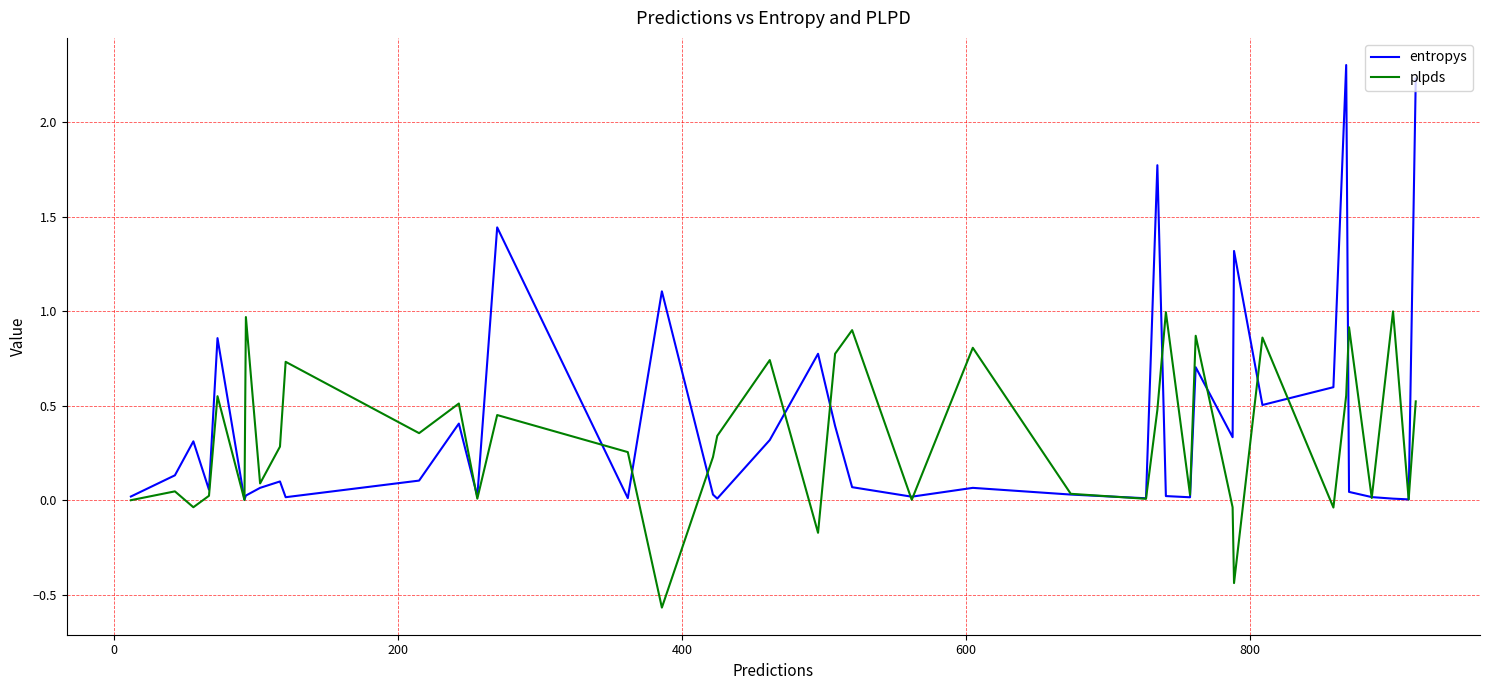

Which series has the widest spread of values?

entropys